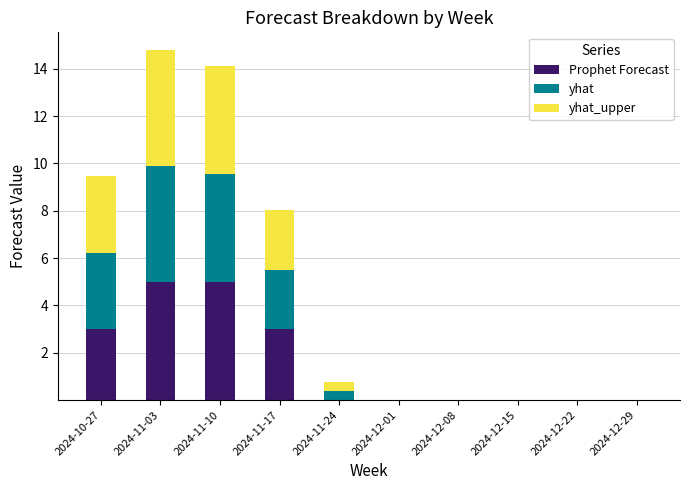

What is the average value of the Prophet Forecast series?

1.6